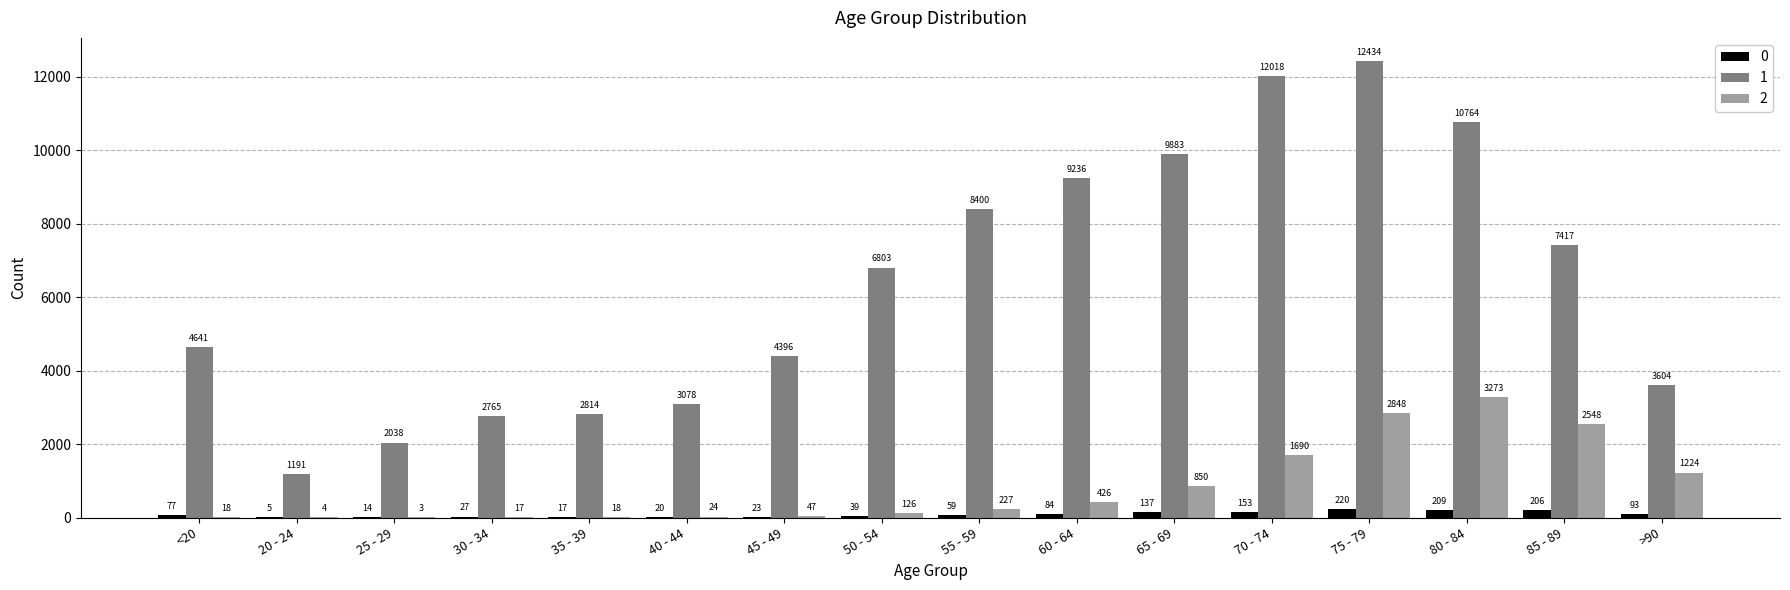

The value of 1 at 65 - 69 is 9883. True or false?

True